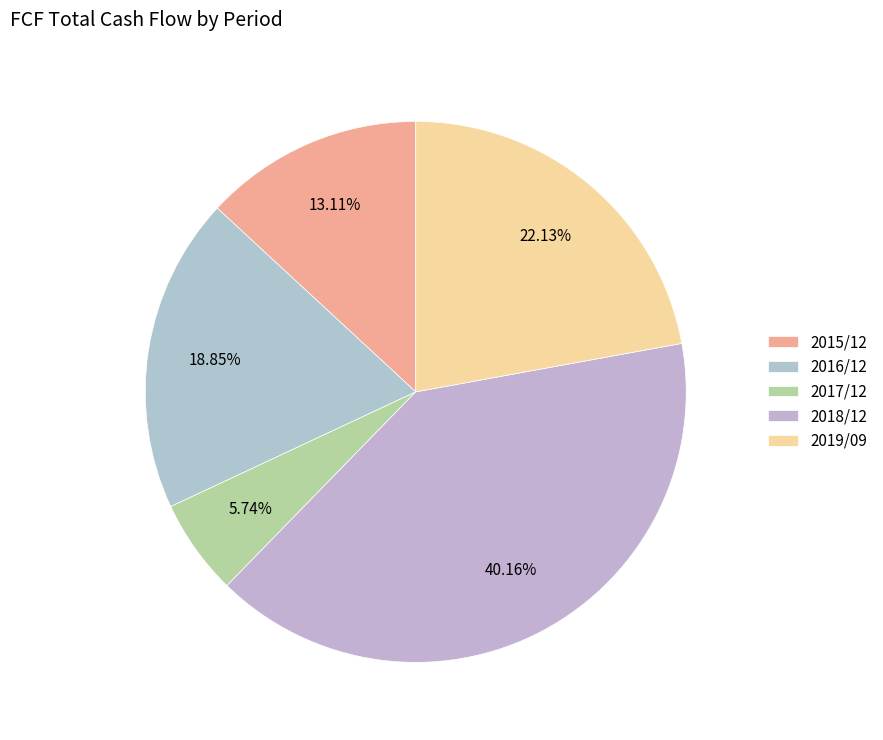

Is it true that 2018/12 is 26% of the pie?

False